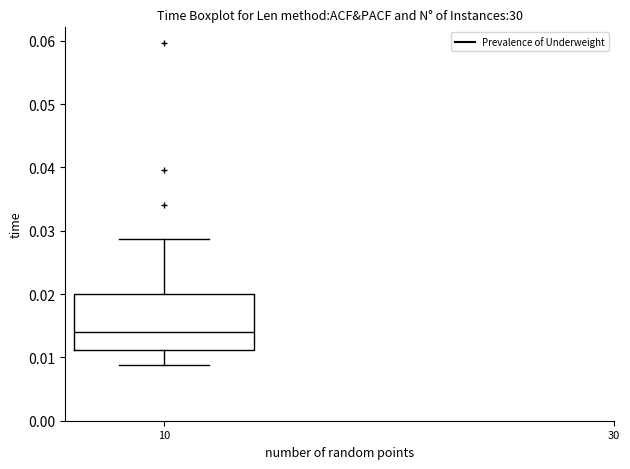

Read this box plot against the y-axis: the position of the median line, the range covered by the box, and the ends of both whiskers. The values are not printed on the chart, so give them approximately, as read against the axis.

median 0.014, box 0.011 to 0.020, whiskers 0.009 to 0.029